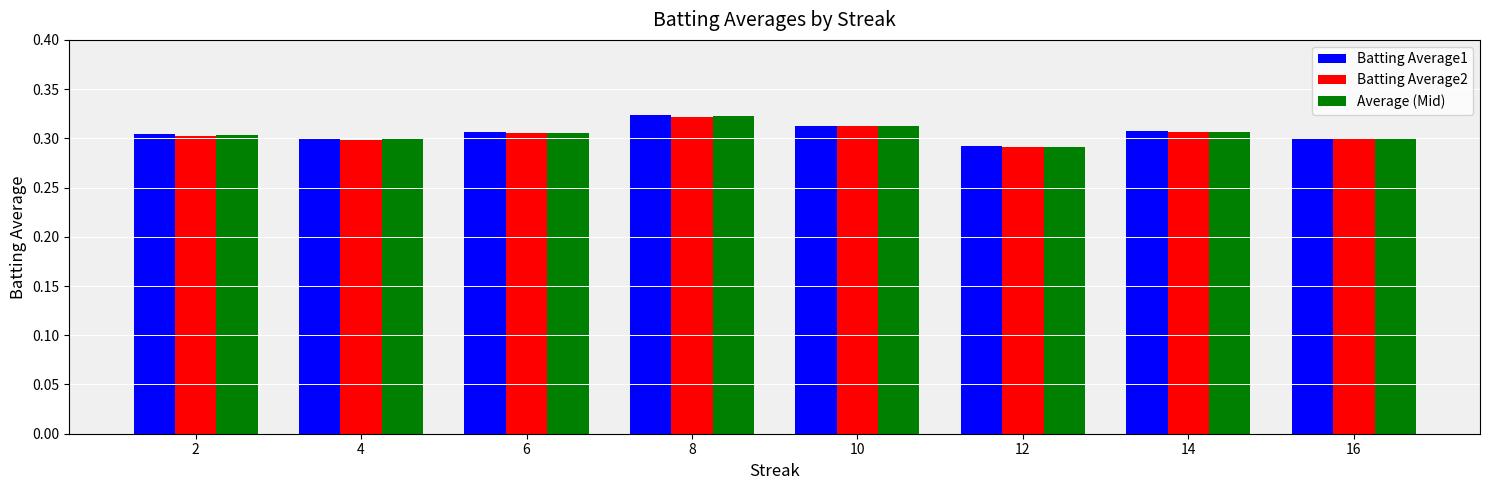

Count the number of categories in the chart.

8